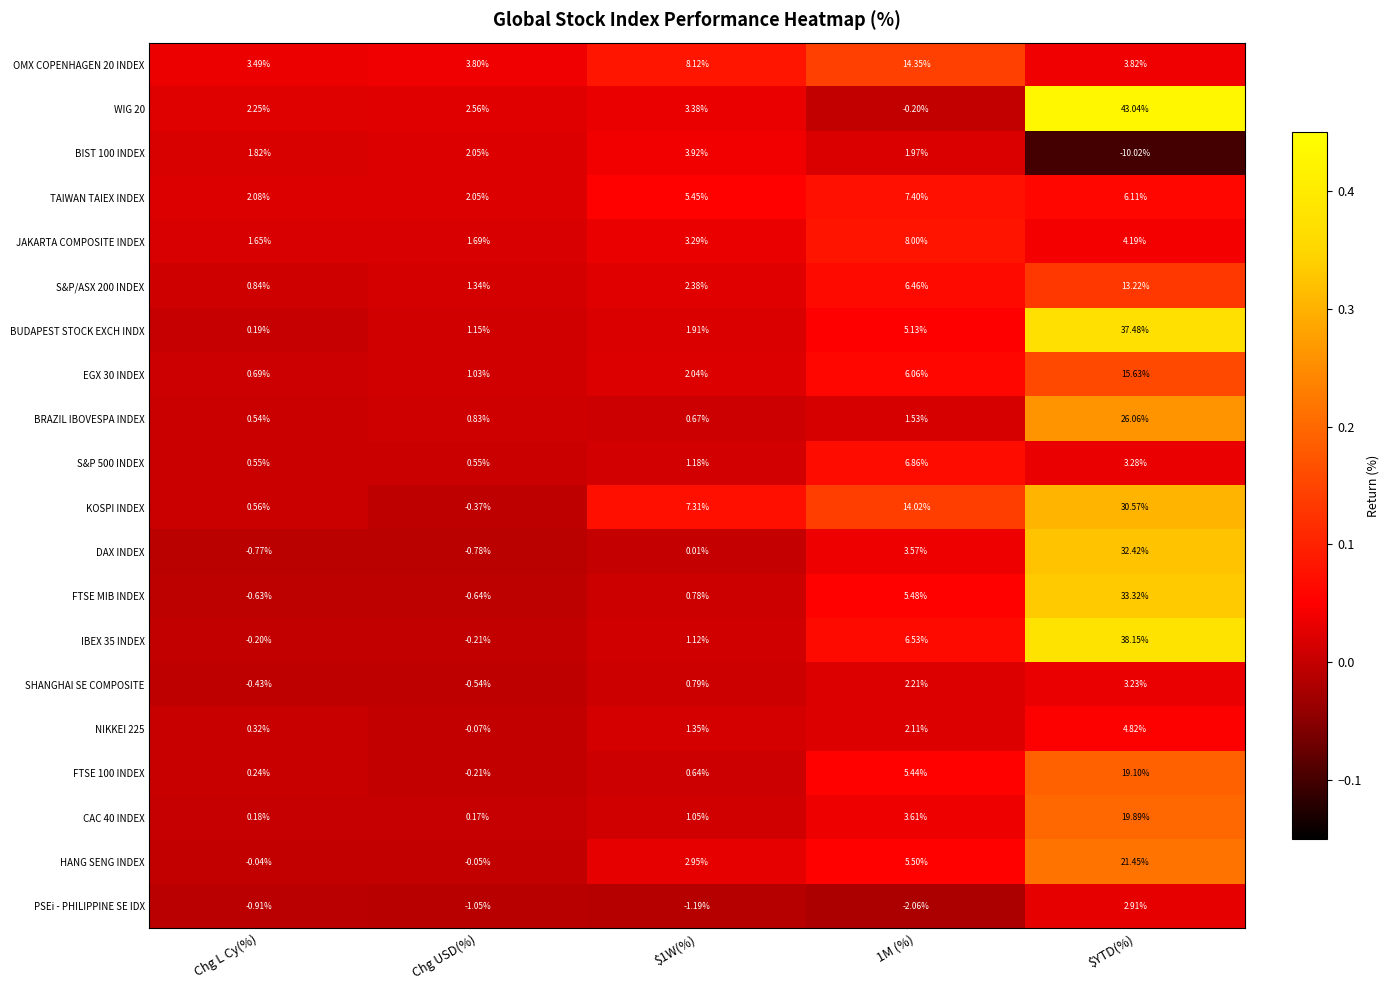

At $1W(%), list the series in order from largest to smallest.

OMX COPENHAGEN 20 INDEX, KOSPI INDEX, TAIWAN TAIEX INDEX, BIST 100 INDEX, WIG 20, JAKARTA COMPOSITE INDEX, HANG SENG INDEX, S&P/ASX 200 INDEX, EGX 30 INDEX, BUDAPEST STOCK EXCH INDX, NIKKEI 225, S&P 500 INDEX, IBEX 35 INDEX, CAC 40 INDEX, SHANGHAI SE COMPOSITE, FTSE MIB INDEX, BRAZIL IBOVESPA INDEX, FTSE 100 INDEX, DAX INDEX, PSEi - PHILIPPINE SE IDX